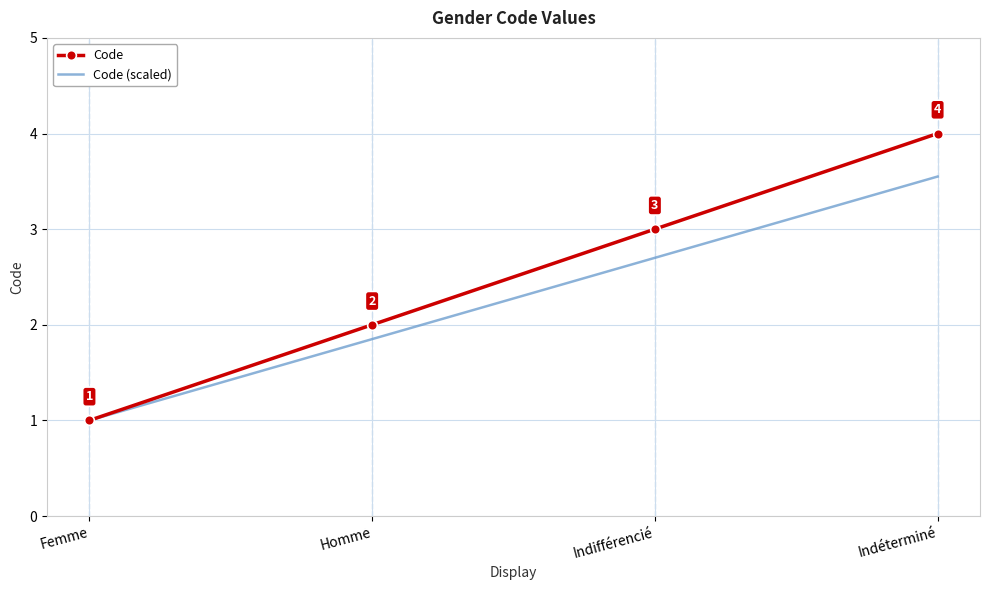

What position from the right is Indifférencié?

2